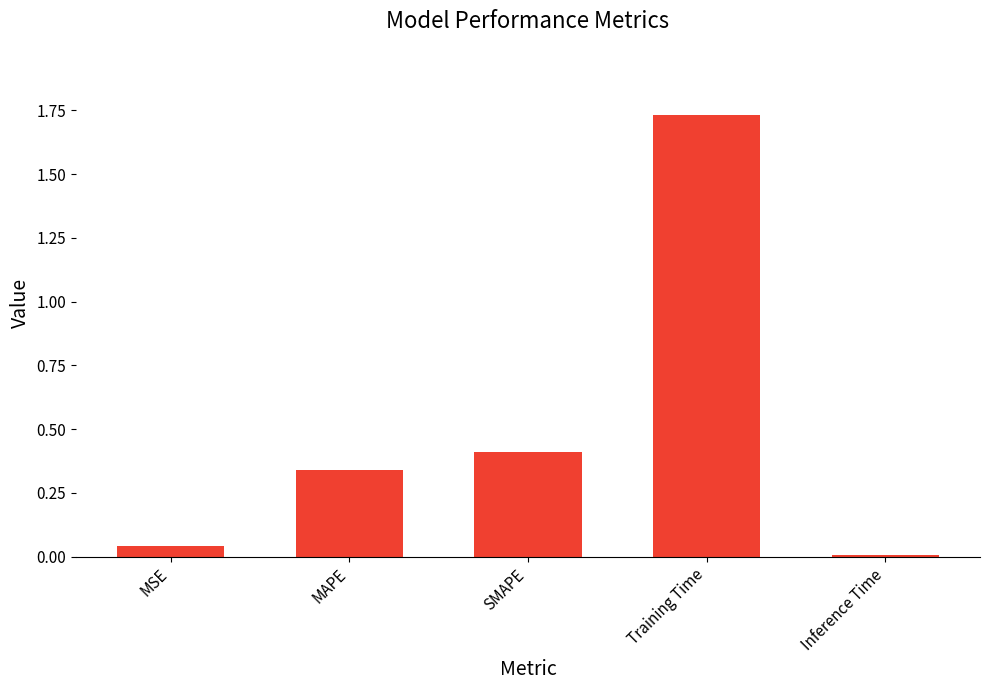

What is the difference between the values at SMAPE and MAPE?

0.1